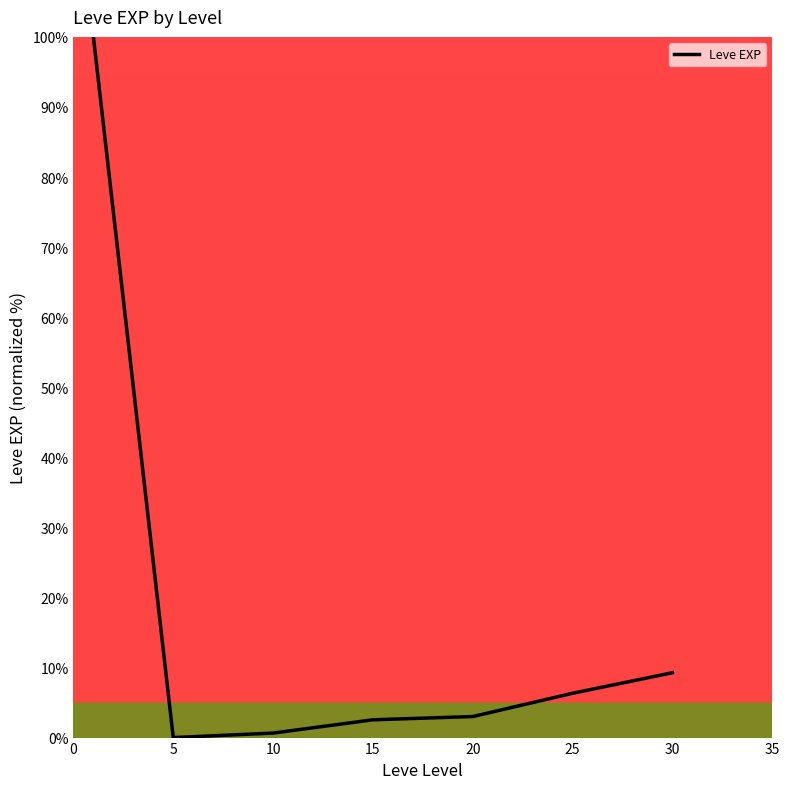

True or false: there are more than 1 points higher than both neighbors.

False